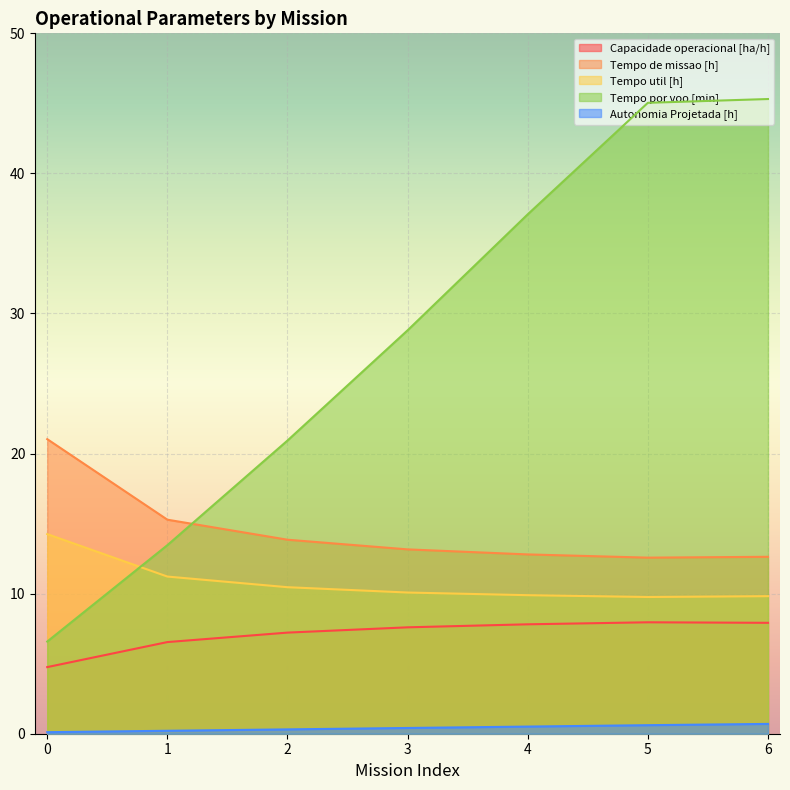

True or false: Autonomia Projetada [h] and Tempo por voo [min] intersect in this chart.

False